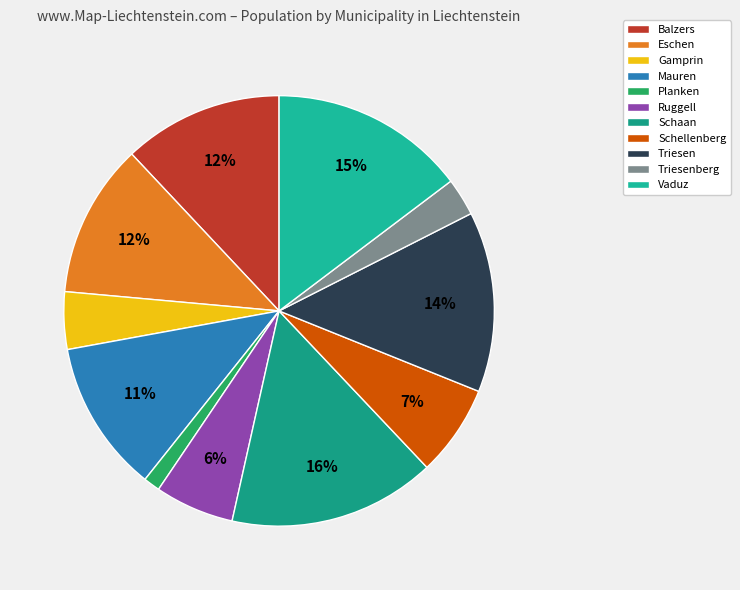

Which slice is the largest?

Schaan